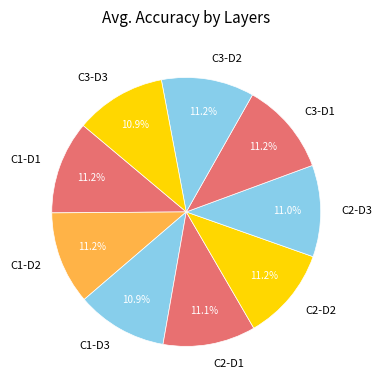

To the nearest percent, what is the combined percentage of C1-D3 and C1-D2?

22%